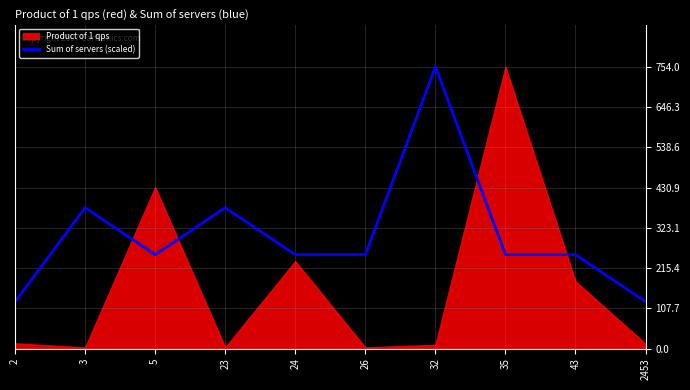

True or false: the data shows 330.3 at 43.

False